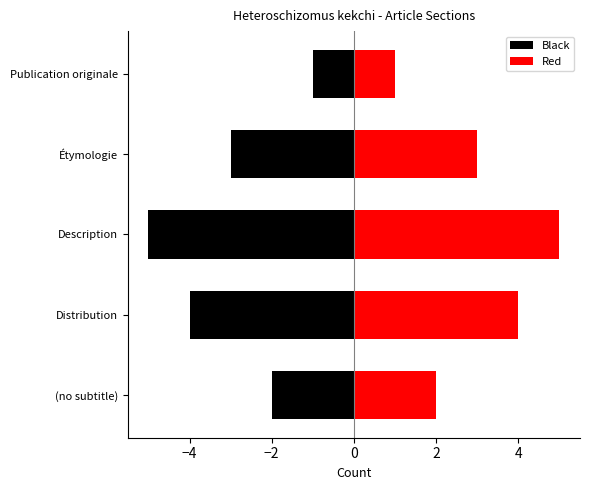

How many data points does each series have?

5